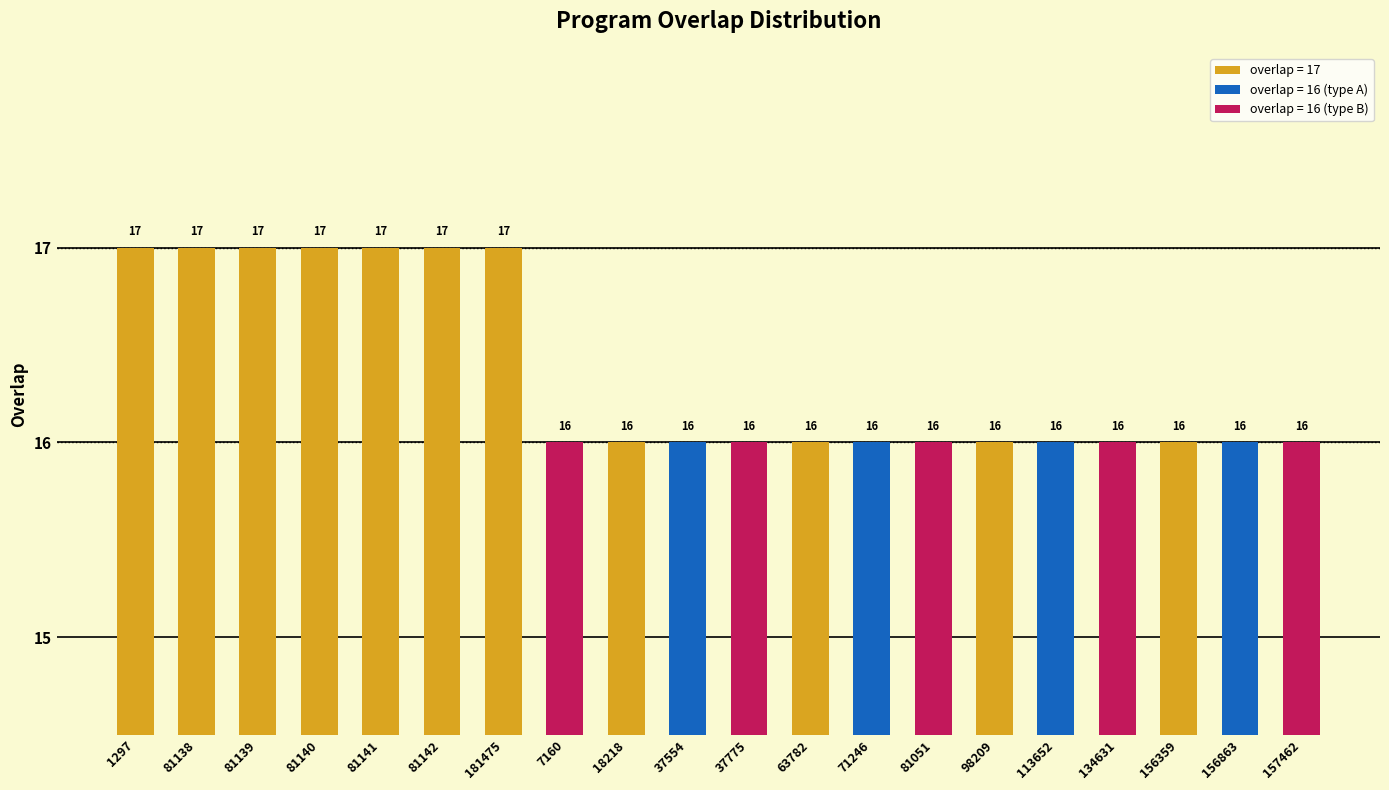

What is the sum of the values at 81142 and 7160?

33